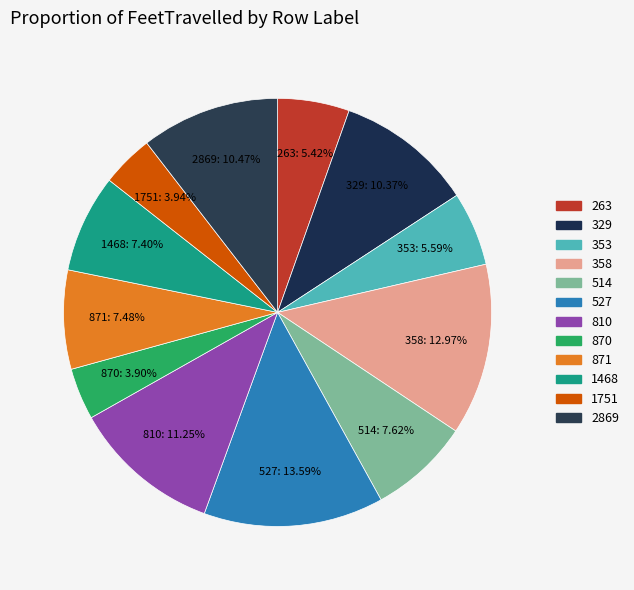

To the nearest percent, what is the difference between the 1751 and 329 slice percentages?

6%